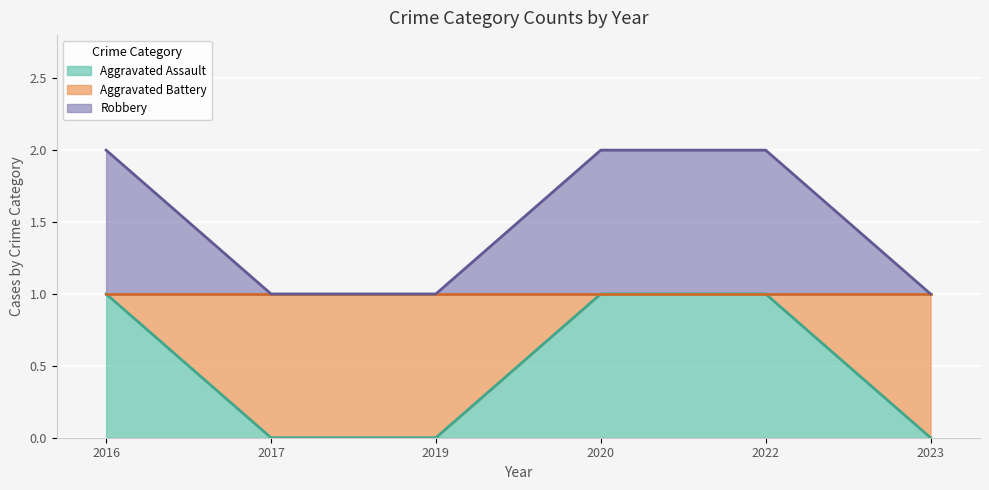

Which has a higher value, 2020 or 2022?

2020